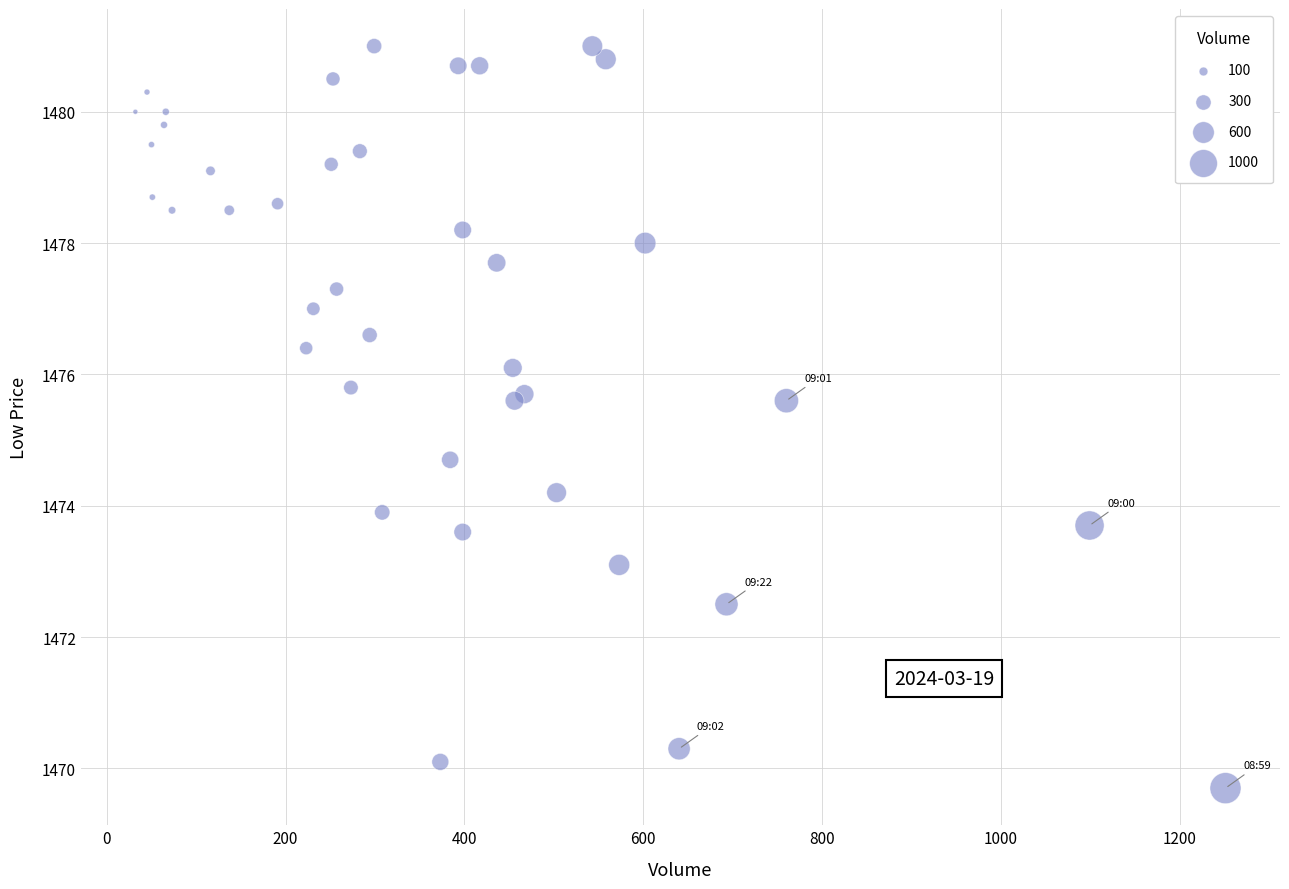

What Y value in the scatter plot is closest to 1475?

1474.7